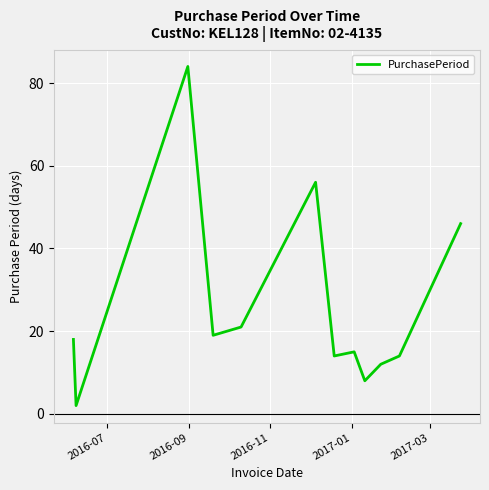

What is the greatest value displayed?

84